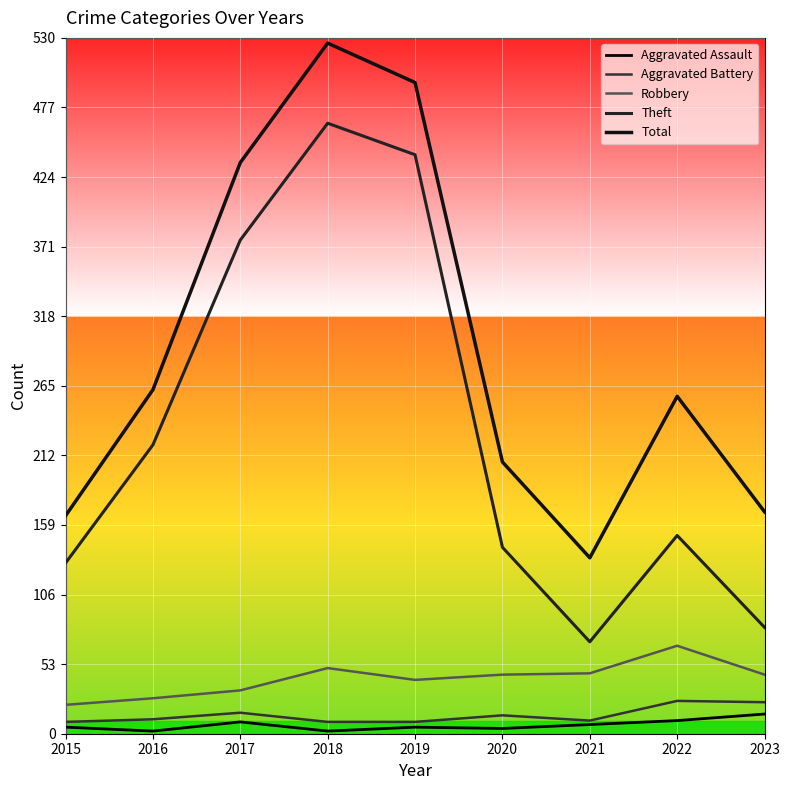

At which category is the sum across all series the highest?

2018